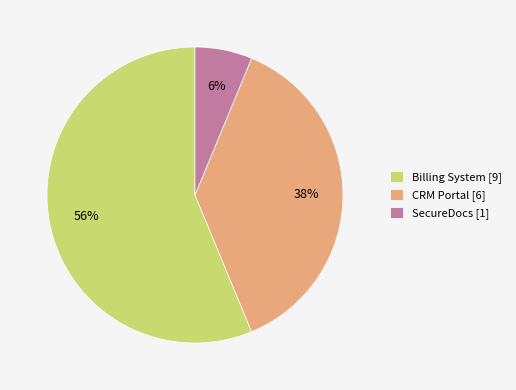

Is the sum of SecureDocs [1] and CRM Portal [6] greater than half?

No